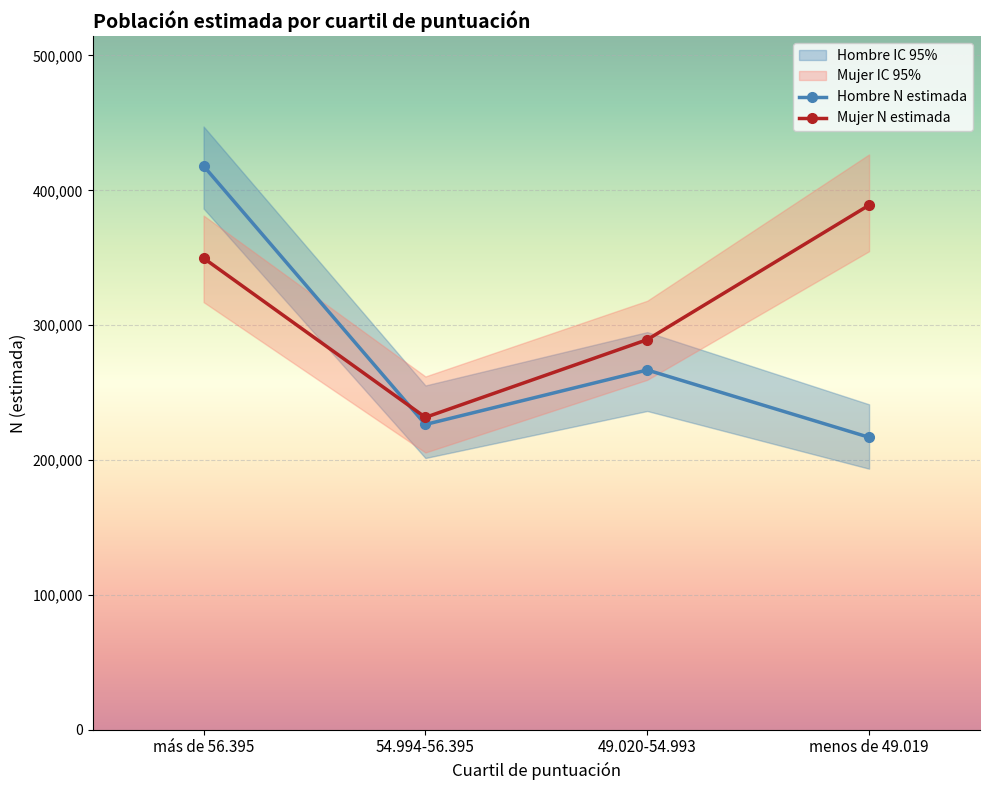

How many intersections are there between Hombre N estimada and Mujer N lím sup IC?

1